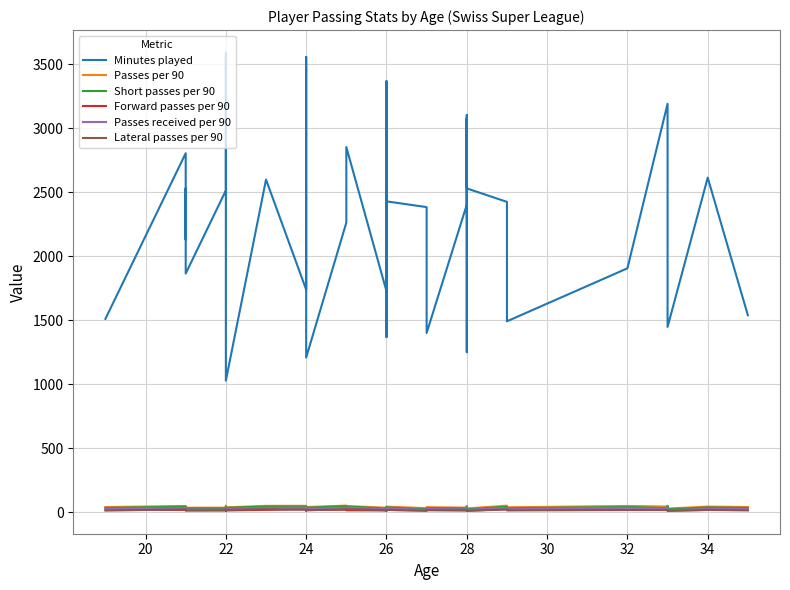

What is the value of the Forward passes per 90 point at the 23rd from the left?

18.3